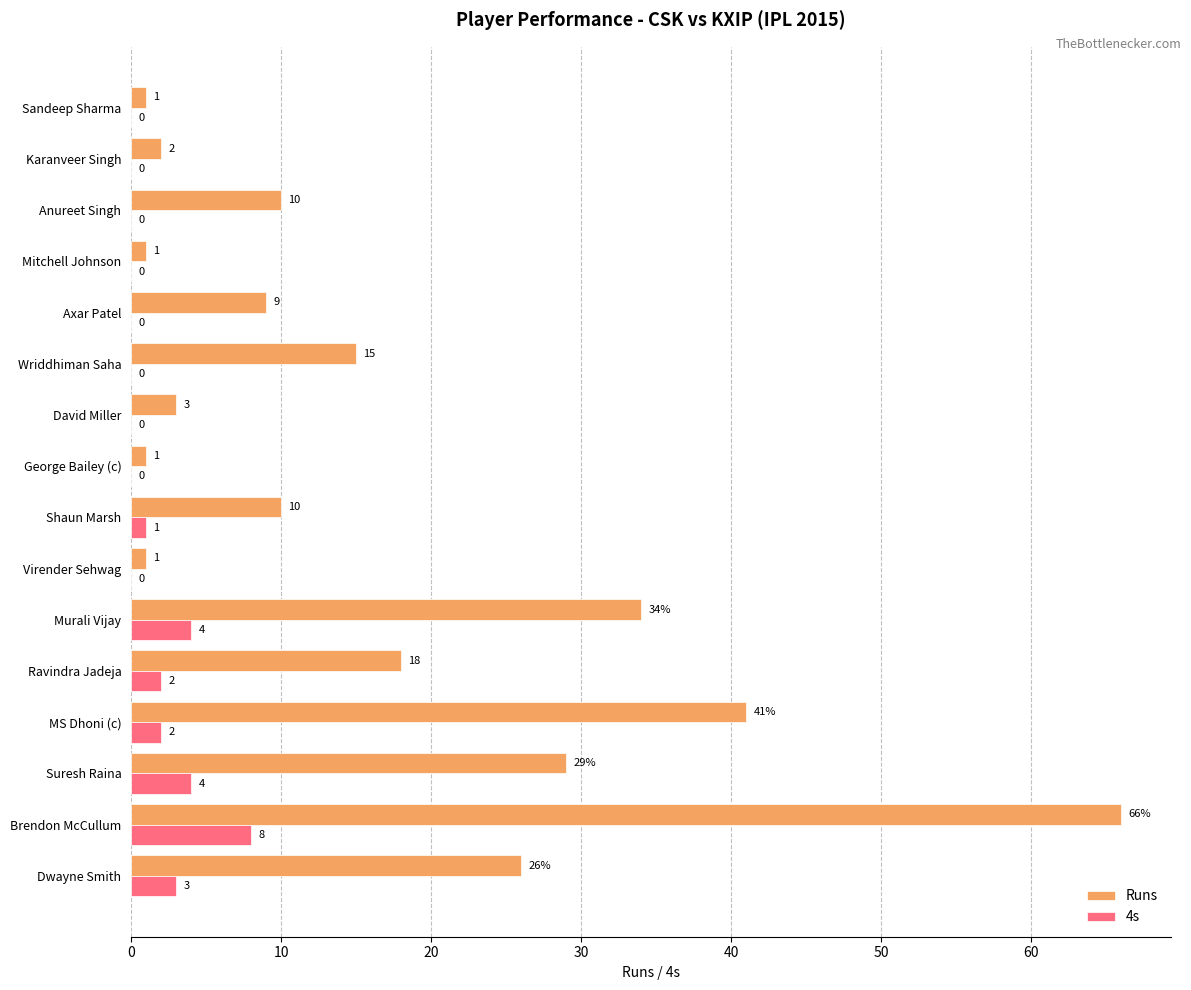

Which series has the widest spread of values?

Runs